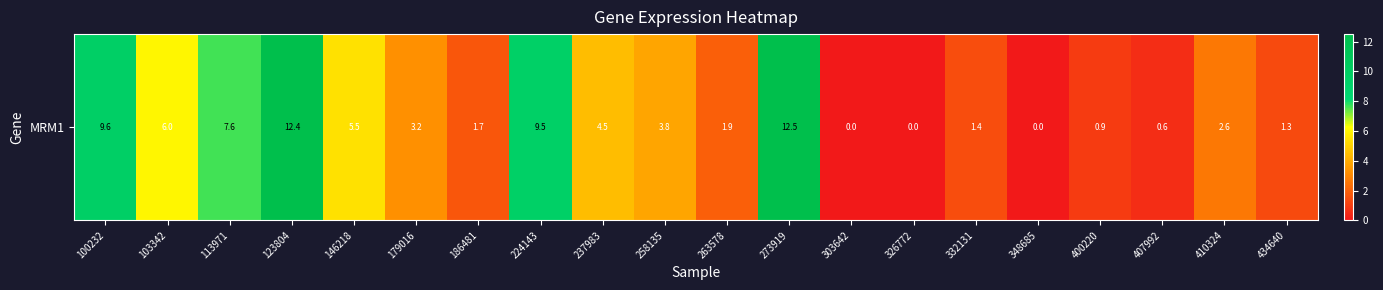

Which label corresponds to the smallest value in the chart?

303642